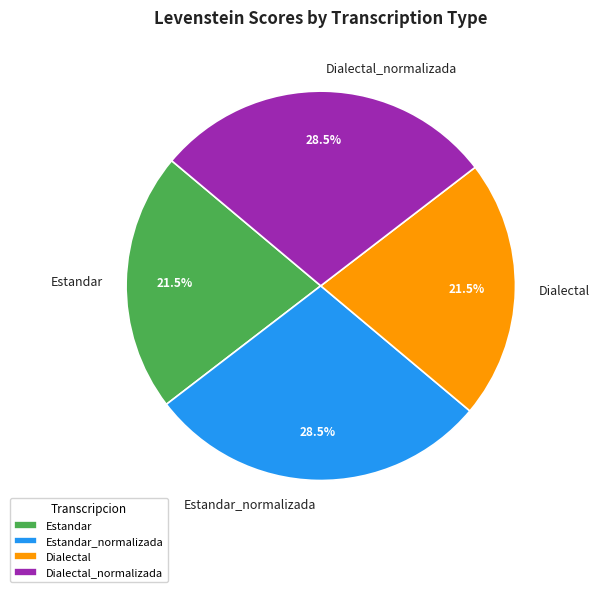

What is the ratio of the value at Dialectal_normalizada to the value at Dialectal?

1.3